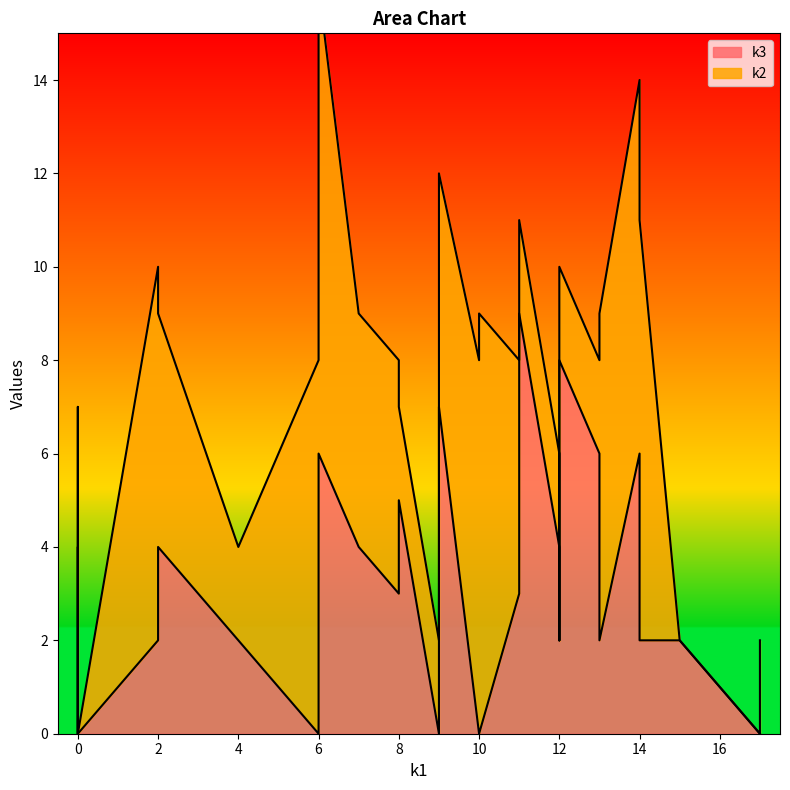

What is the difference between the k3 values at i3 and i13?

9